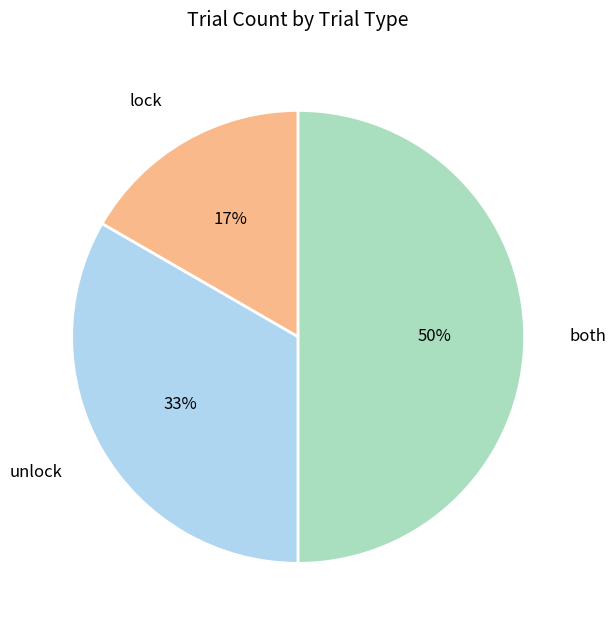

To the nearest percent, what portion does lock represent?

17%